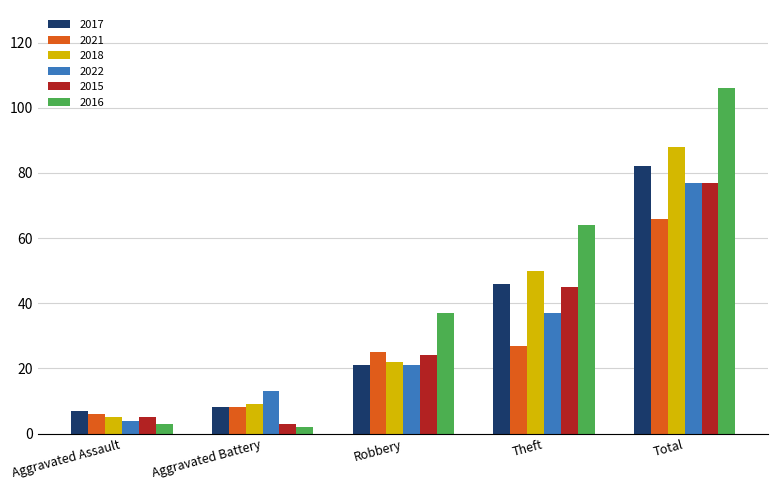

What is the difference between the 2018 values at Aggravated Assault and Total?

83